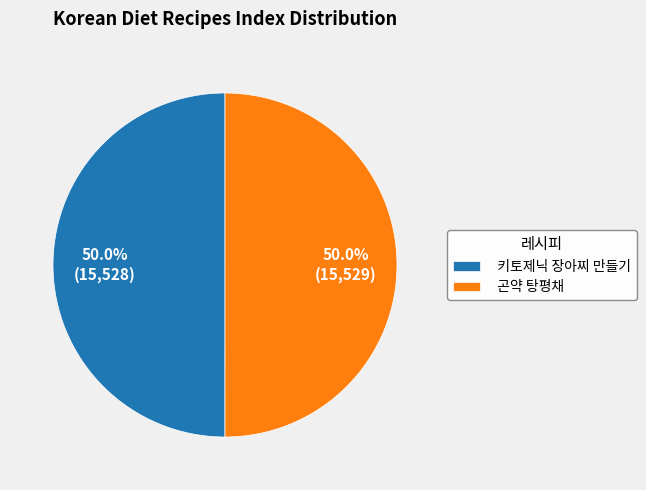

Approximately how many times larger is the value at 키토제닉 장아찌 만들기 compared to 곤약 탕평채?

1.0